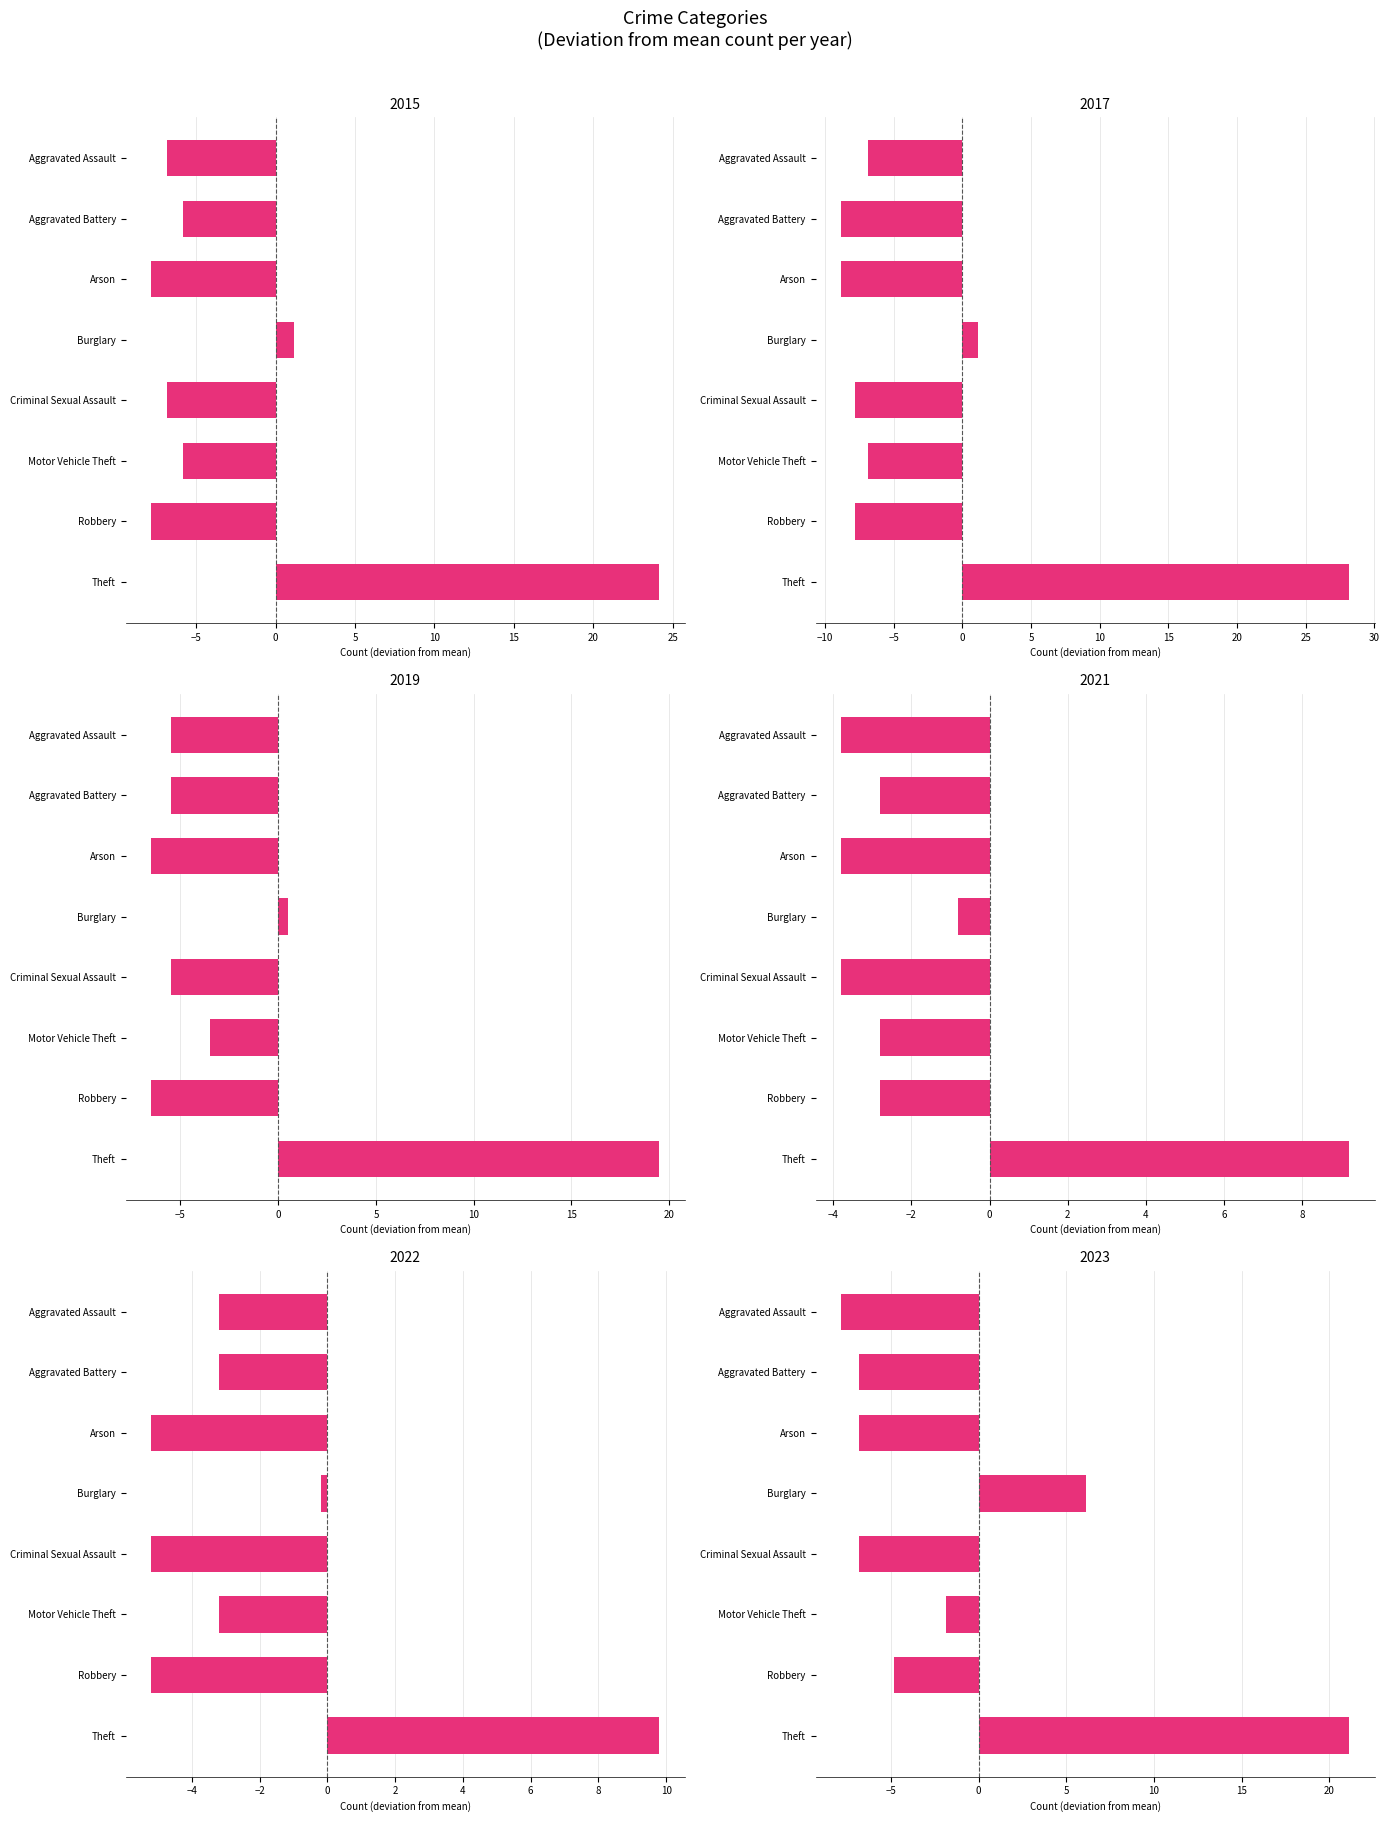

How many bars are there in total?

48